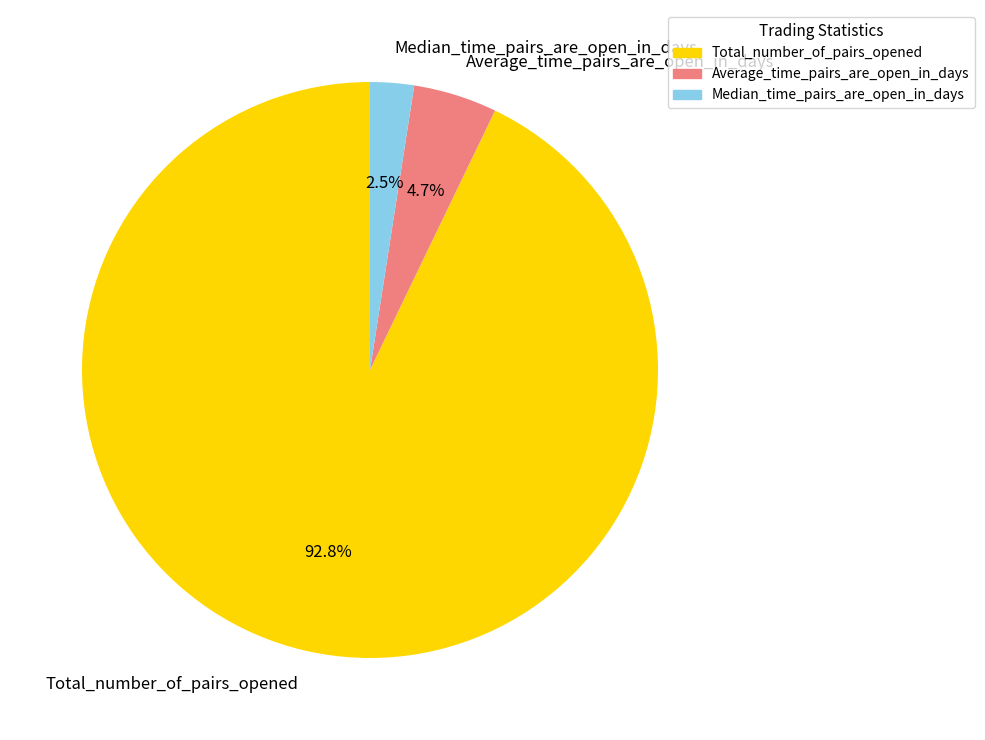

What percentage do Total_number_of_pairs_opened and Average_time_pairs_are_open_in_days together represent?

97.5%